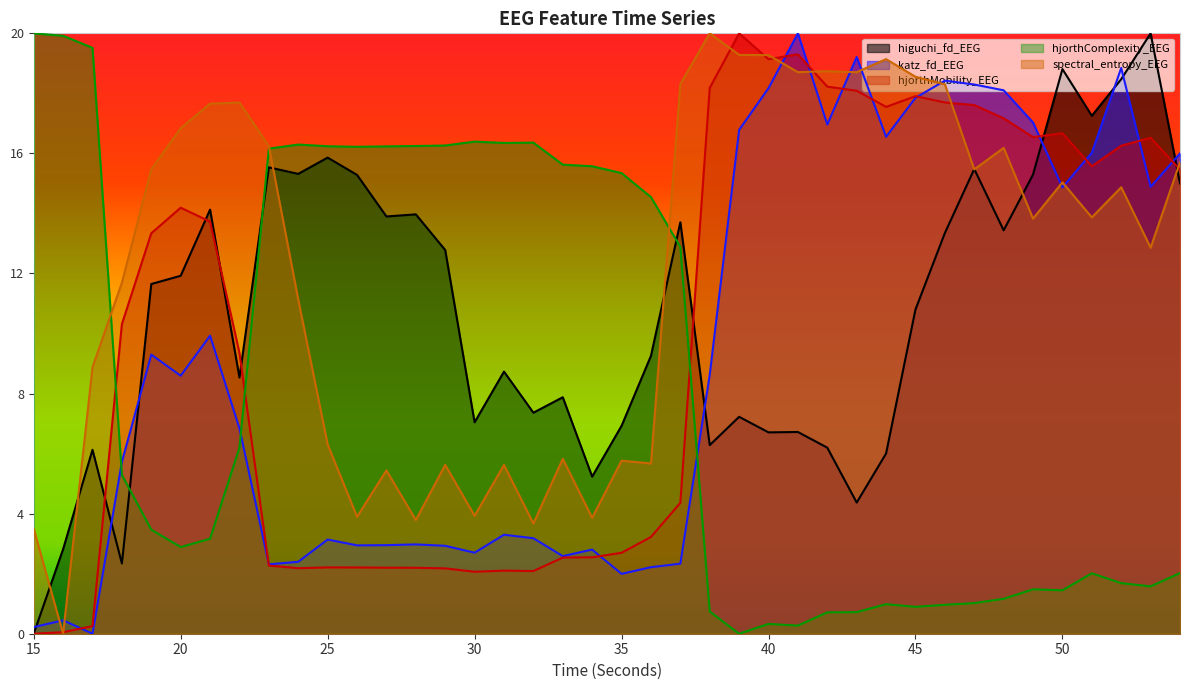

Rank the series at 29 from lowest to highest value.

hjorthMobility_EEG, katz_fd_EEG, spectral_entropy_EEG, higuchi_fd_EEG, hjorthComplexity_EEG